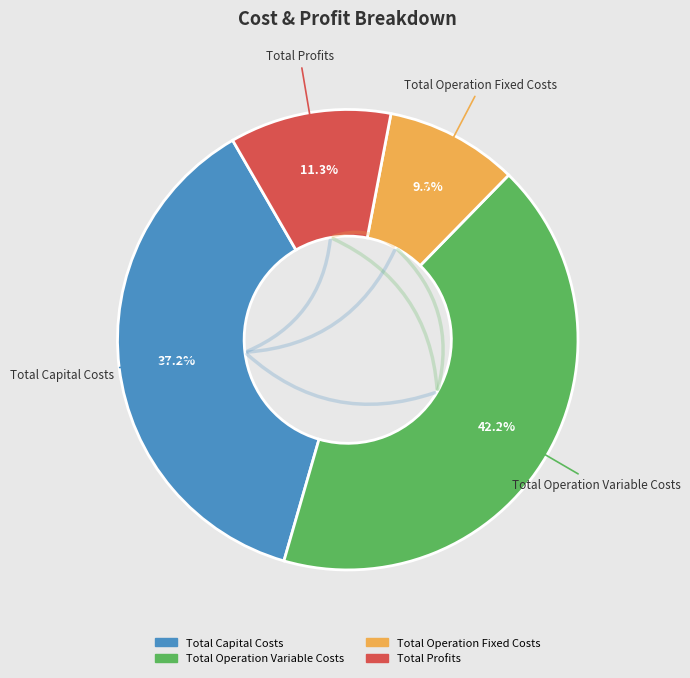

To the nearest percent, what is the difference between the largest and smallest slice percentages?

33%